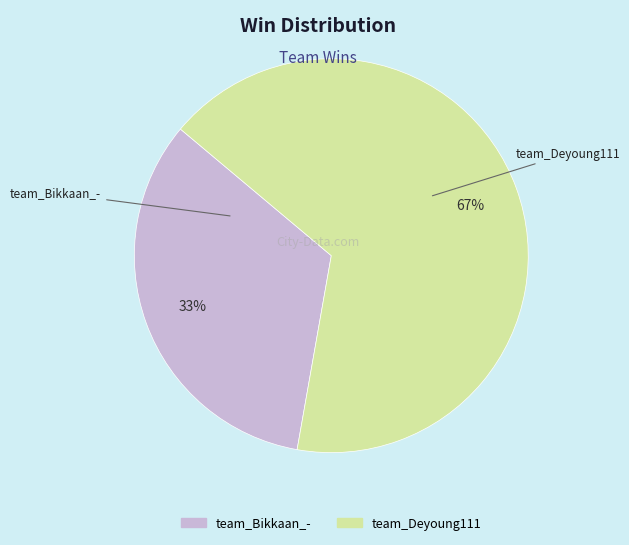

Is it true that team_Deyoung111 is 54% of the pie?

False